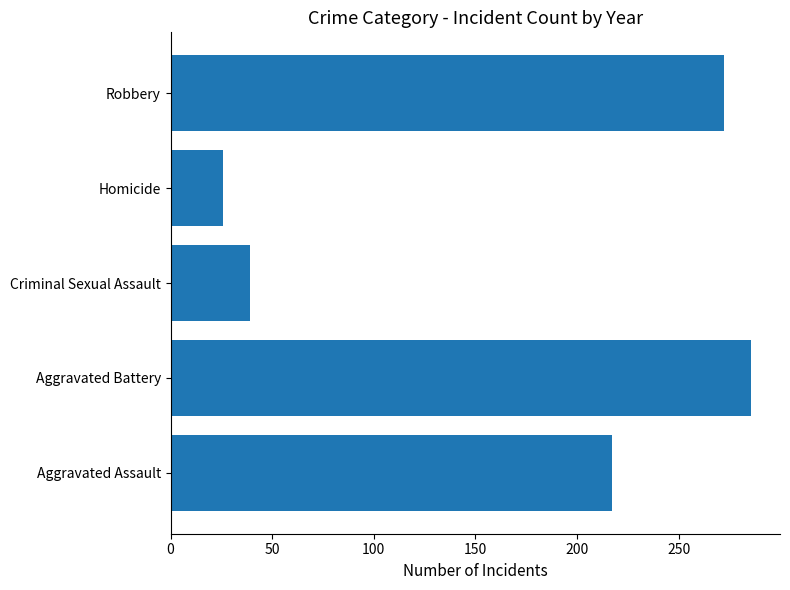

What is the sum of all values?

840.2